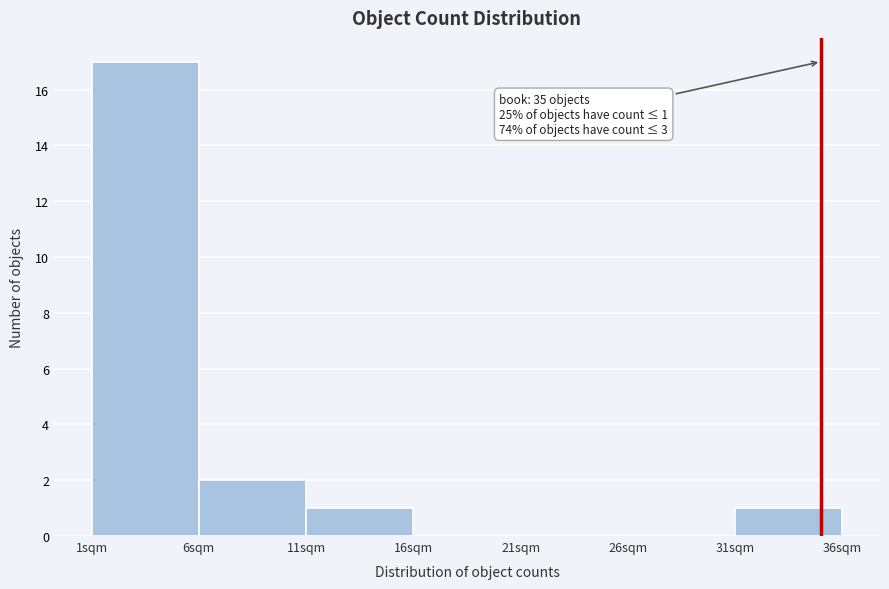

Which range on the x-axis has the tallest bar?

1 to 6